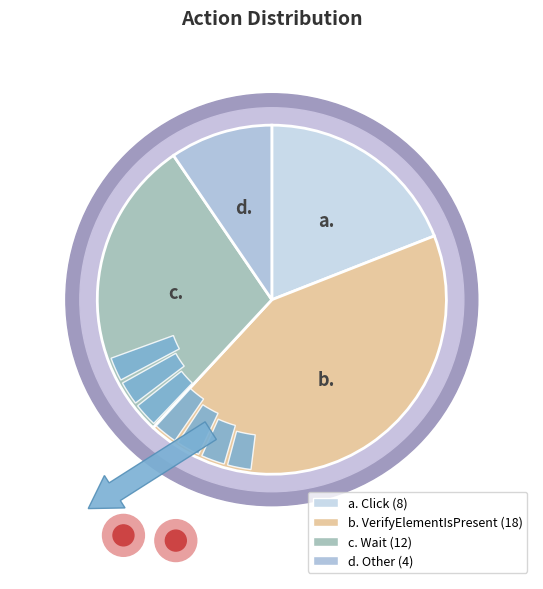

What percentage is the Other slice, to the nearest percent?

10%